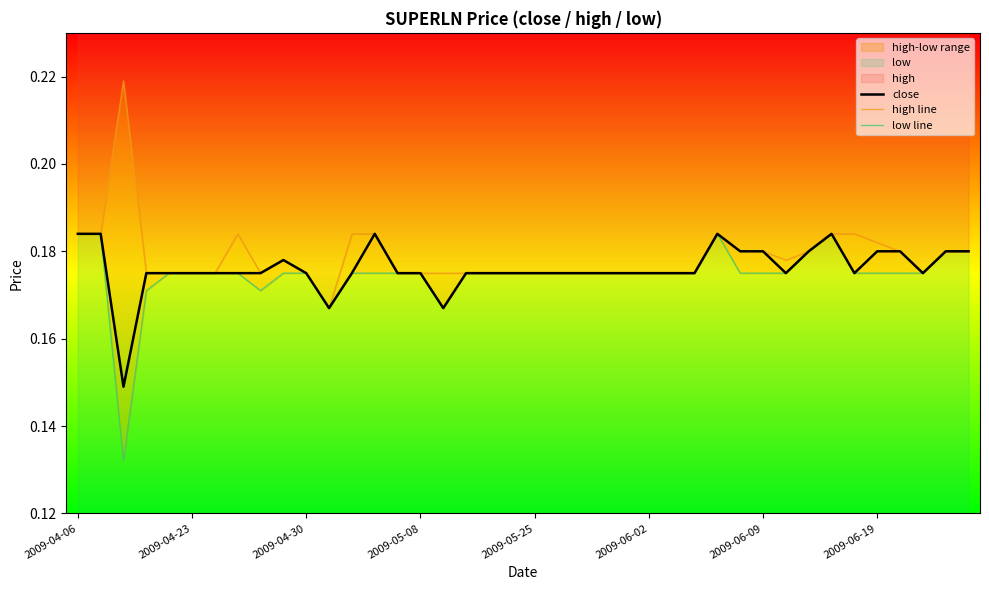

What position from the left is 22?

23